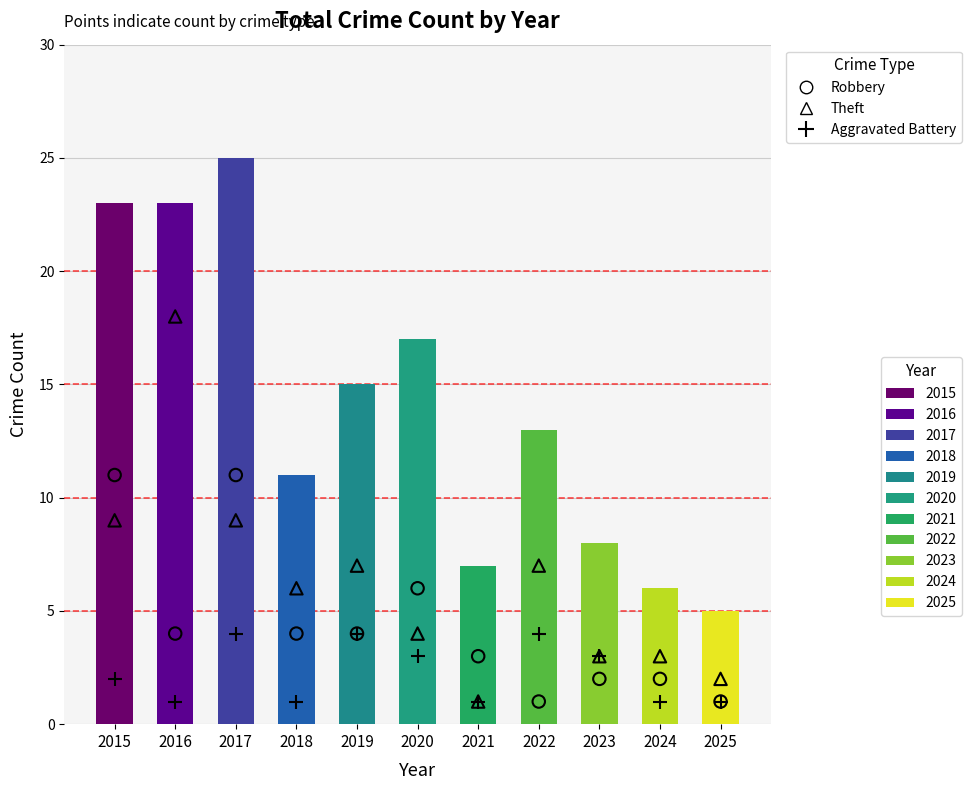

Which series reaches the minimum Y coordinate?

Robbery